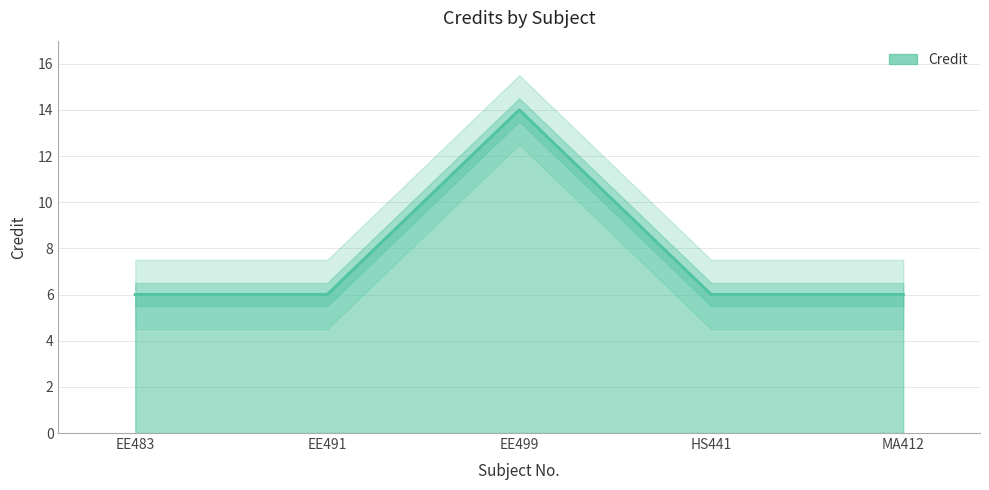

What is the label of the 1st point from the left?

EE483